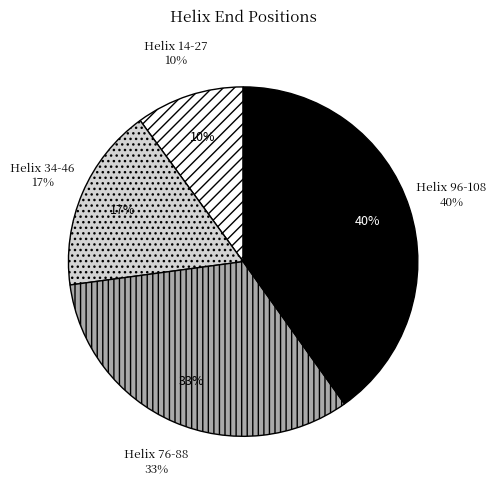

Which category has the biggest portion of the pie?

Helix 96-108